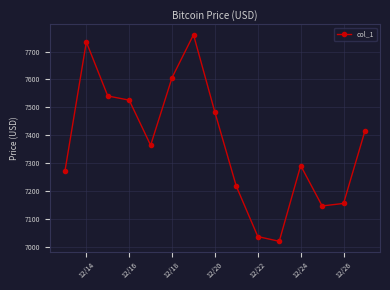

How many distinct data groups are displayed?

1